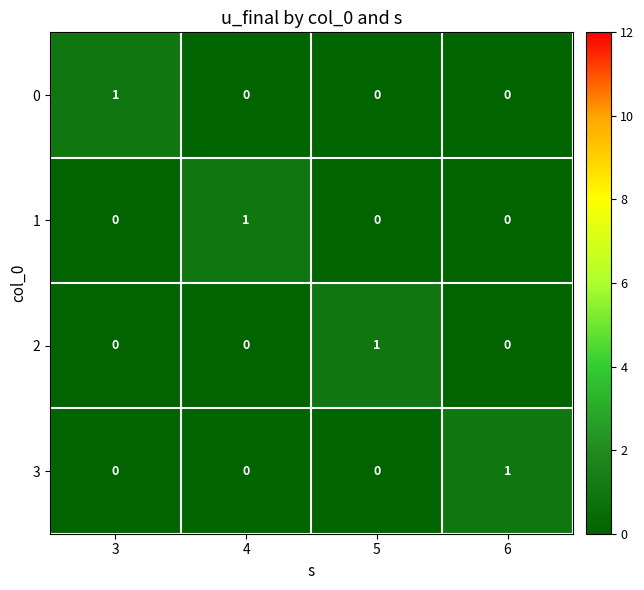

What is the total value across all series at 5?

1